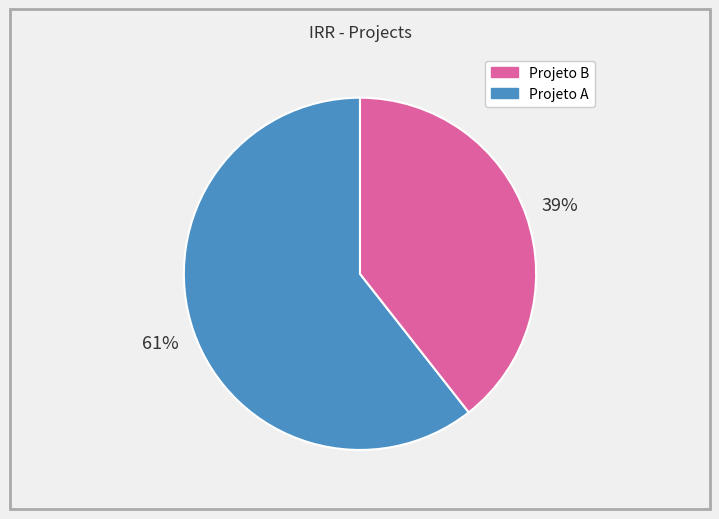

To the nearest percent, what is the average slice percentage?

50%